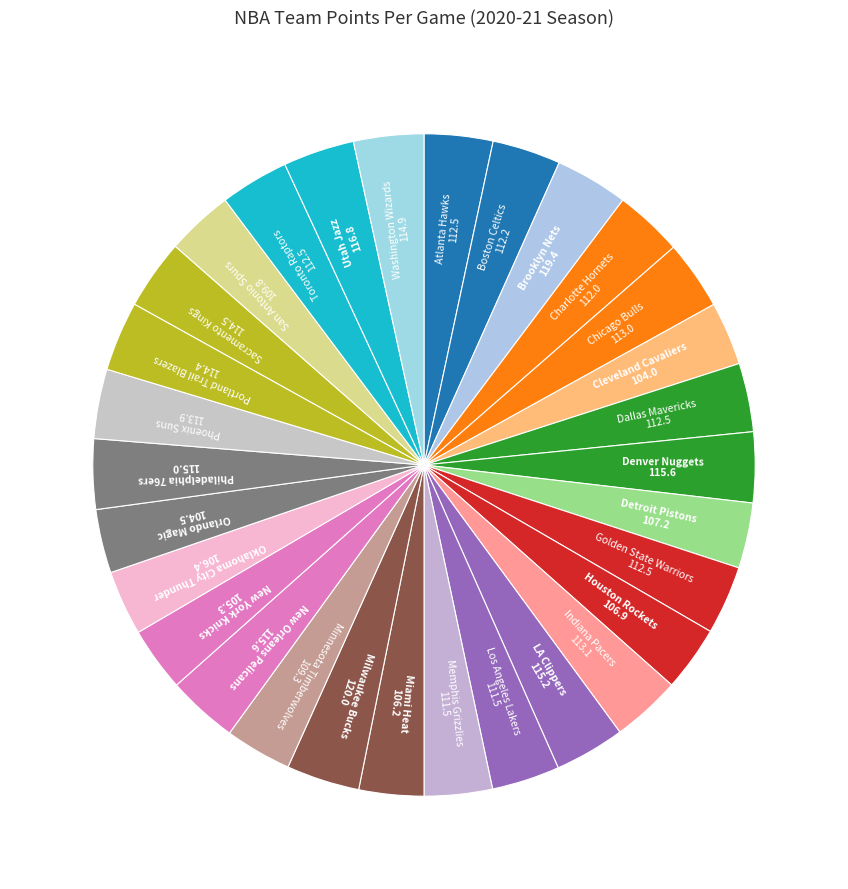

What is the largest slice in the pie chart?

Milwaukee Bucks